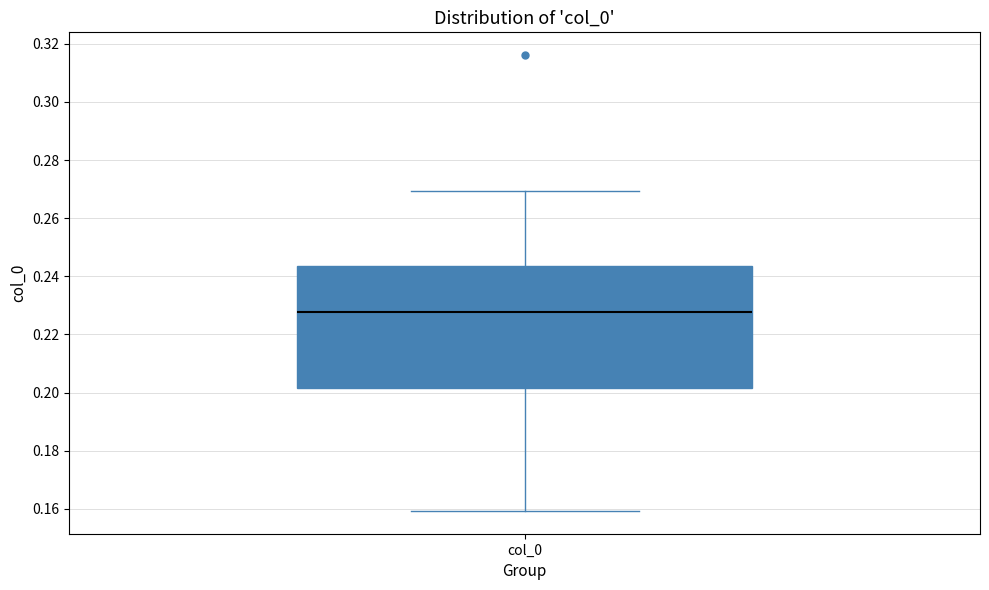

Read this box plot against the y-axis: the position of the median line, the range covered by the box, and the ends of both whiskers. The values are not printed on the chart, so give them approximately, as read against the axis.

median 0.228, box 0.202 to 0.244, whiskers 0.160 to 0.270